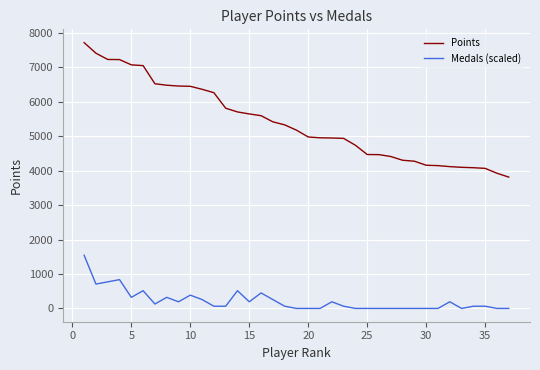

Rank the series by their maximum value, from highest to lowest.

Points, Medals (scaled)